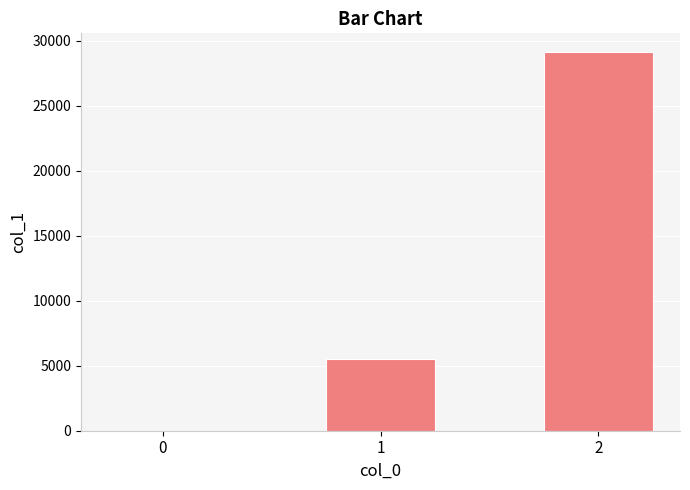

How many distinct data groups are displayed?

1